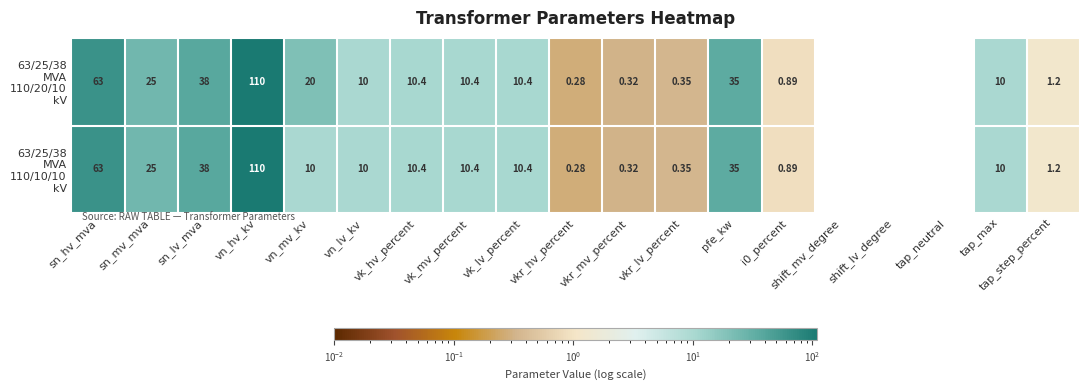

At which category is the sum across all series the highest?

vn_hv_kv